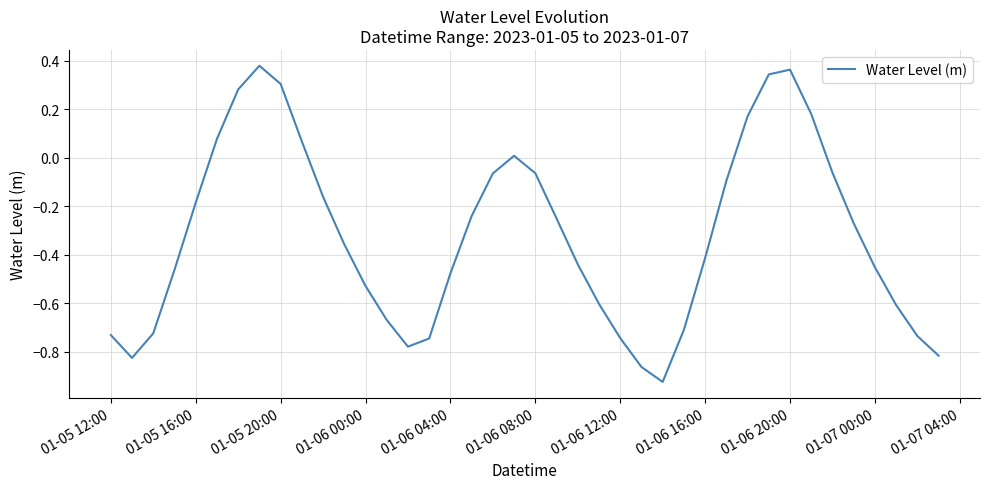

Reading right to left, transcribe all the data shown in this chart.

-0.8	-0.7	-0.6	-0.5	-0.3	-0.1	0.2	0.4	0.3	0.2	-0.1	-0.4	-0.7	-0.9	-0.9	-0.7	-0.6	-0.4	-0.2	-0.1	0.0	-0.1	-0.2	-0.5	-0.7	-0.8	-0.7	-0.5	-0.4	-0.2	0.1	0.3	0.4	0.3	0.1	-0.2	-0.5	-0.7	-0.8	-0.7